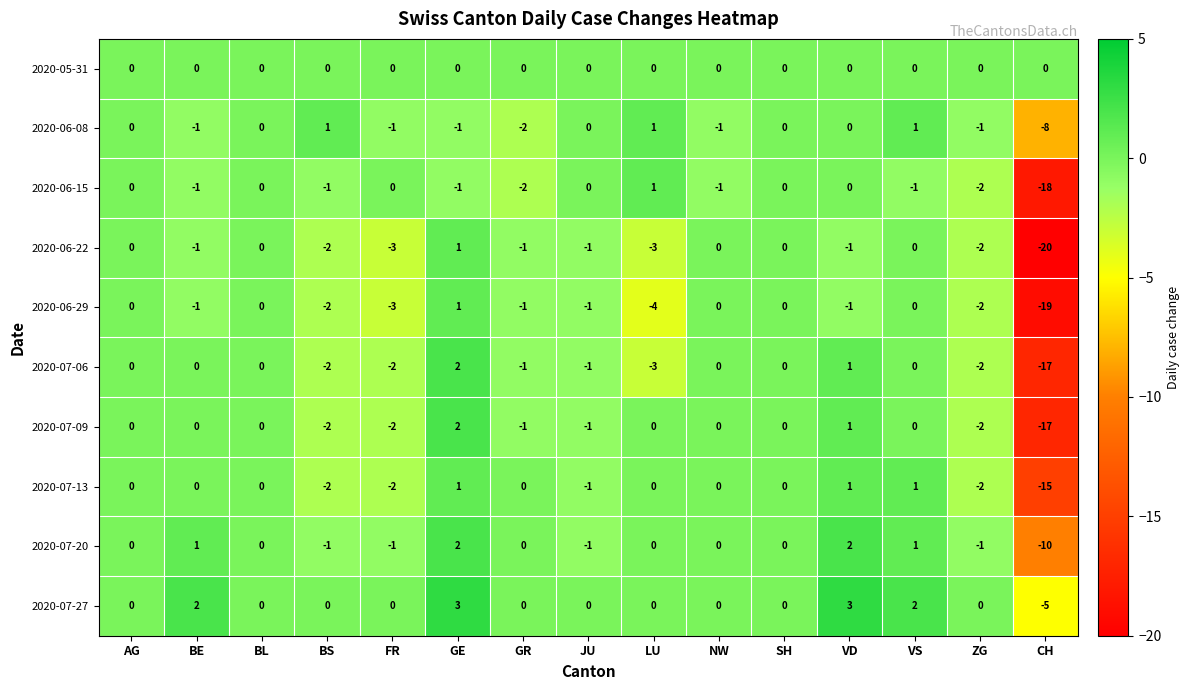

How many negative values does the 2020-07-13 series have?

5